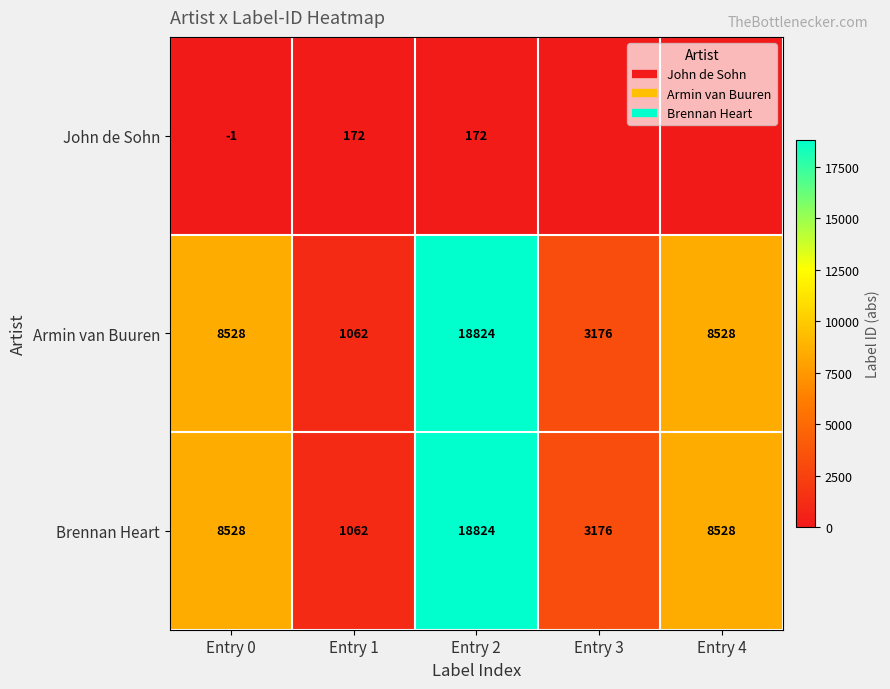

Read the Armin van Buuren value at Entry 0, to the nearest 10.

8530